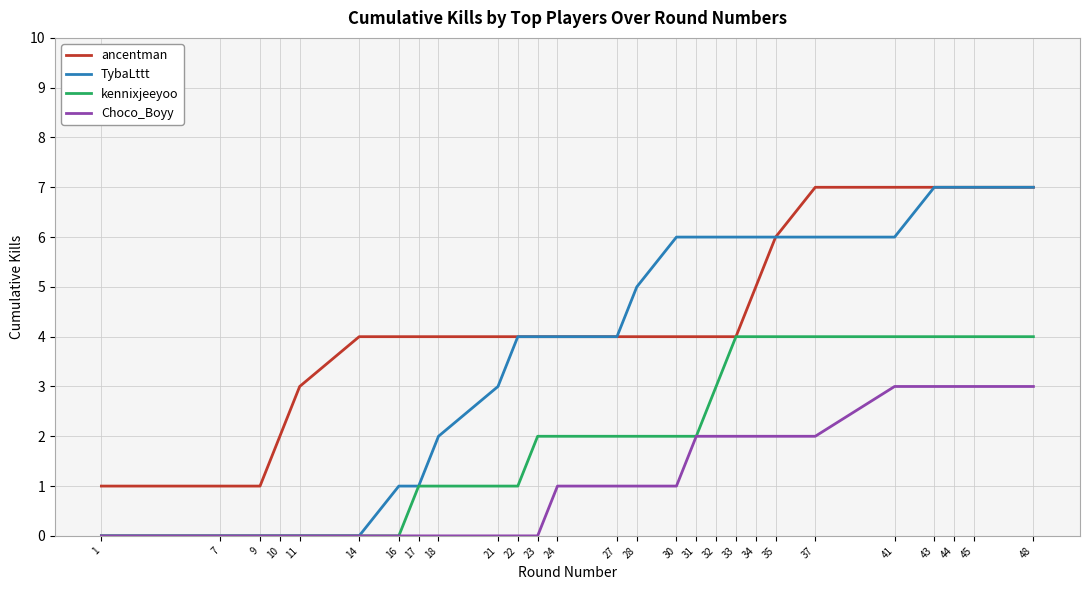

Is the value of Choco_Boyy at 11 greater than the value of TybaLttt at 44?

No